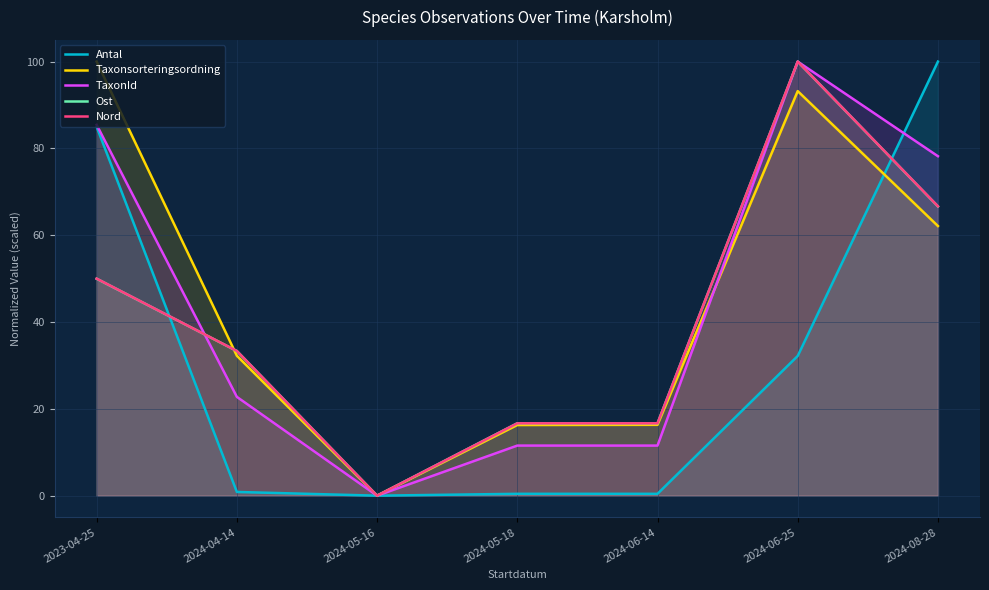

Reading right to left, what are all the values shown in this chart?

Antal: 2024-08-28=100.0	2024-06-25=32.2	2024-06-14=0.4	2024-05-18=0.4	2024-05-16=0.0	2024-04-14=0.9	2023-04-25=85.0
Taxonsorteringsordning: 2024-08-28=62.1	2024-06-25=93.2	2024-06-14=16.3	2024-05-18=16.3	2024-05-16=0.0	2024-04-14=32.2	2023-04-25=100.0
TaxonId: 2024-08-28=78.2	2024-06-25=100.0	2024-06-14=11.5	2024-05-18=11.5	2024-05-16=0.0	2024-04-14=22.8	2023-04-25=85.4
Ost: 2024-08-28=66.6	2024-06-25=100.0	2024-06-14=16.7	2024-05-18=16.7	2024-05-16=0.0	2024-04-14=33.3	2023-04-25=50.0
Nord: 2024-08-28=66.7	2024-06-25=100.0	2024-06-14=16.7	2024-05-18=16.7	2024-05-16=0.0	2024-04-14=33.3	2023-04-25=50.0